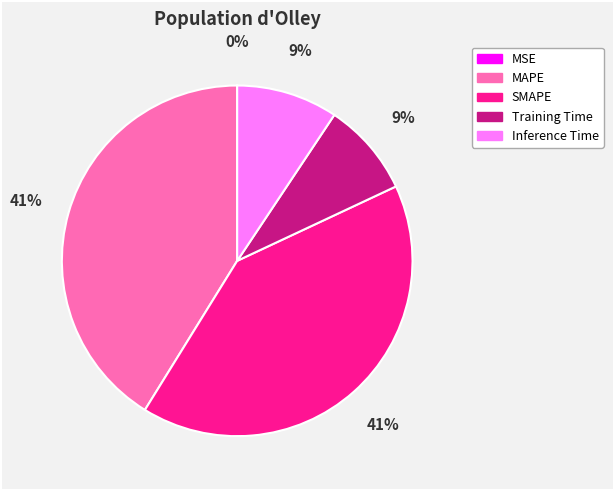

Is it true that SMAPE is 41% of the pie?

True